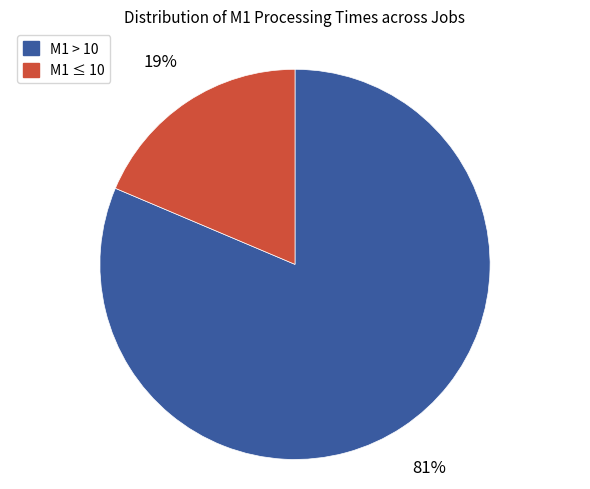

What is the smallest slice in the pie chart?

M1 ≤ 10